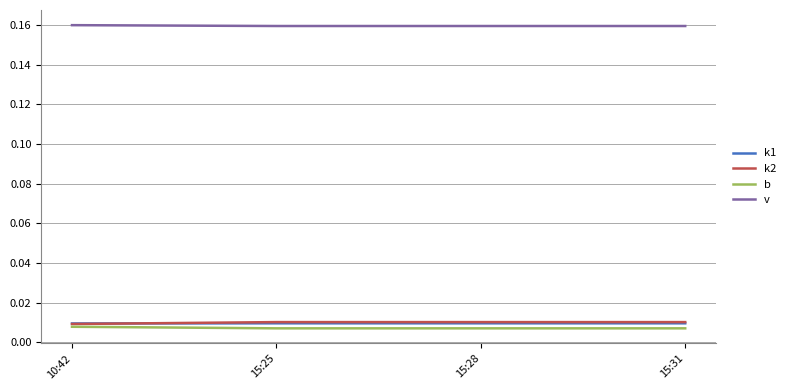

Which series has the largest total across all categories?

v